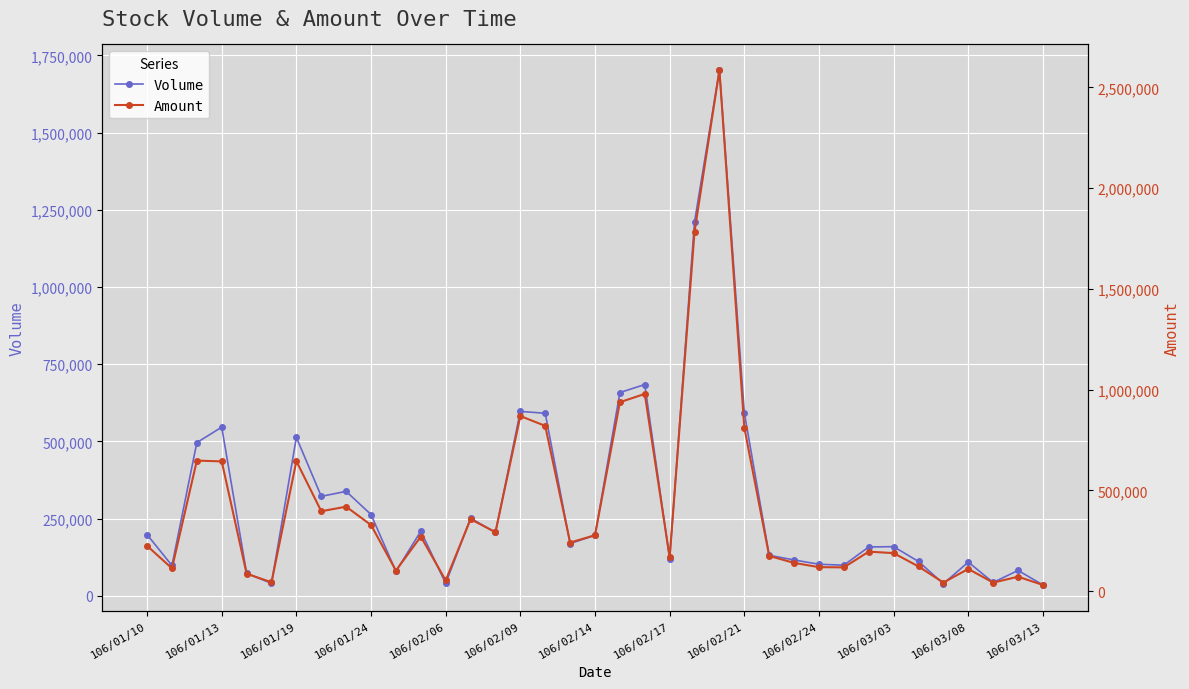

Rank the series by their maximum value, from lowest to highest.

Volume, Amount